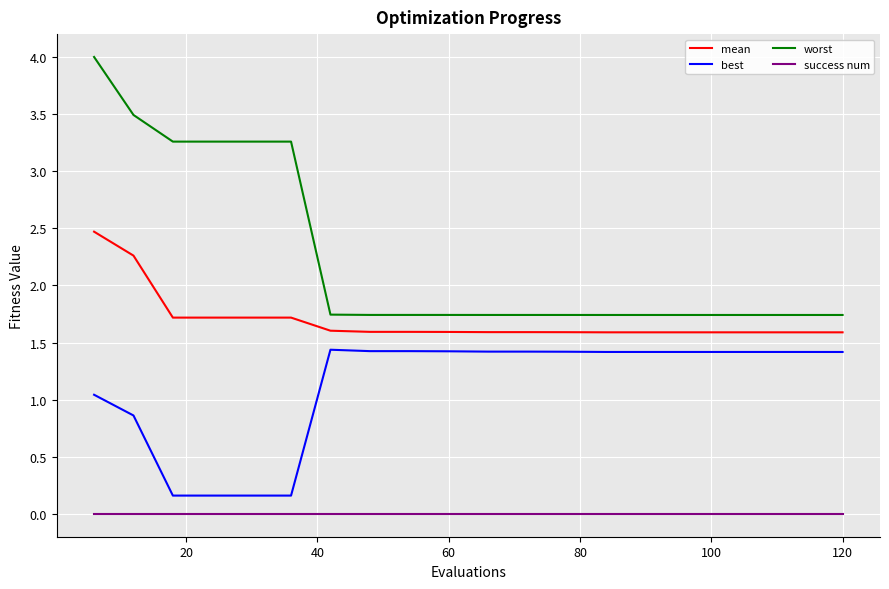

Rank the series by their average value, from lowest to highest.

success num, best, mean, worst